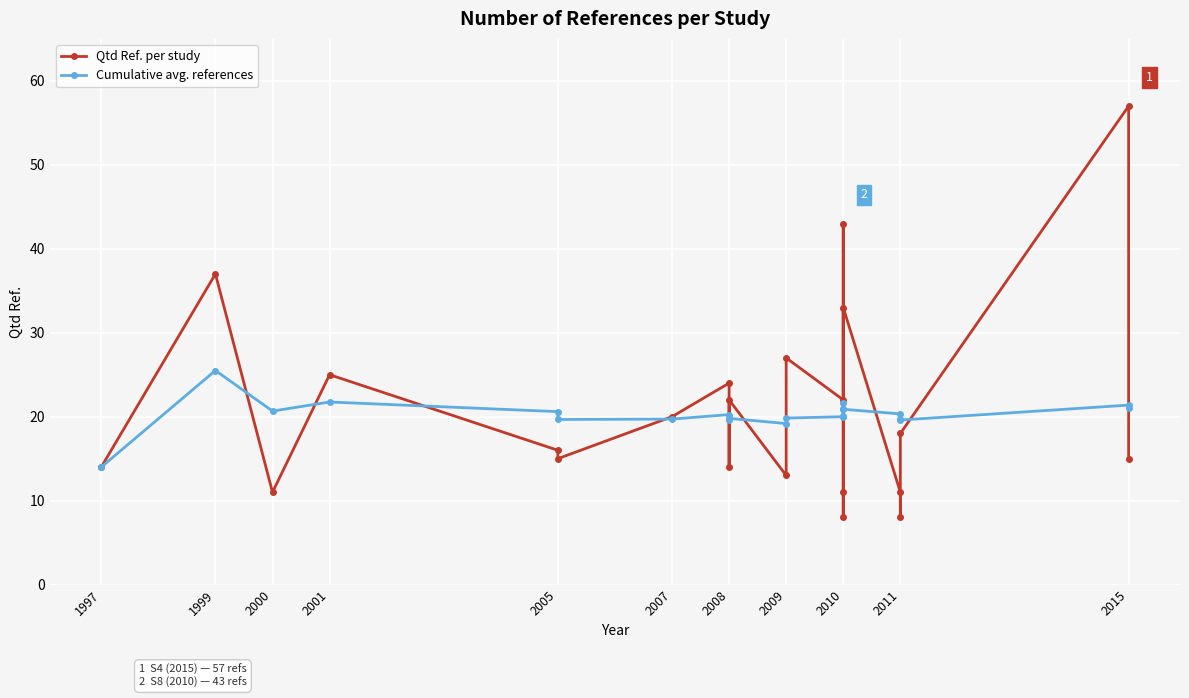

Which series has the largest range (max minus min)?

Qtd Ref. per study